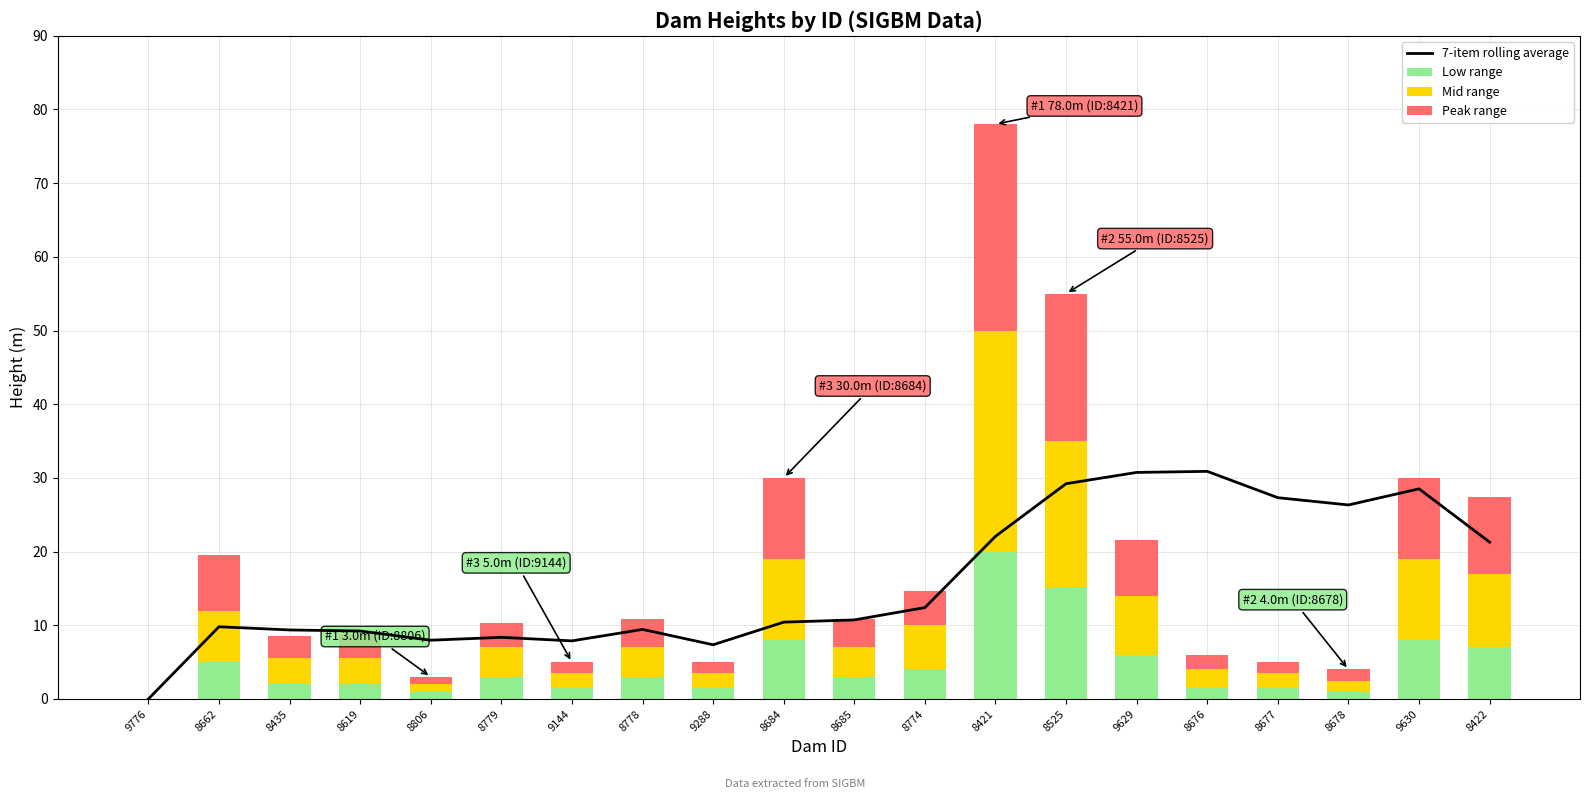

Reading left to right, list all the values displayed in this chart.

7-item rolling average: 9776=0.0	8662=9.8	8435=9.4	8619=9.2	8806=8.0	8779=8.4	9144=7.9	8778=9.4	9288=7.4	8684=10.4	8685=10.7	8774=12.4	8421=22.1	8525=29.2	9629=30.7	8676=30.9	8677=27.3	8678=26.3	9630=28.5	8422=21.3
Low range: 9776=0.0	8662=5.0	8435=2.0	8619=2.0	8806=1.0	8779=3.0	9144=1.5	8778=3.0	9288=1.5	8684=8.0	8685=3.0	8774=4.0	8421=20.0	8525=15.0	9629=6.0	8676=1.5	8677=1.5	8678=1.0	9630=8.0	8422=7.0
Mid range: 9776=0.0	8662=7.0	8435=3.5	8619=3.5	8806=1.0	8779=4.0	9144=2.0	8778=4.0	9288=2.0	8684=11.0	8685=4.0	8774=6.0	8421=30.0	8525=20.0	9629=8.0	8676=2.5	8677=2.0	8678=1.5	9630=11.0	8422=10.0
Peak range: 9776=0.0	8662=7.6	8435=3.0	8619=3.3	8806=1.0	8779=3.3	9144=1.5	8778=3.9	9288=1.5	8684=11.0	8685=3.9	8774=4.7	8421=28.0	8525=20.0	9629=7.6	8676=2.0	8677=1.5	8678=1.5	9630=11.0	8422=10.4